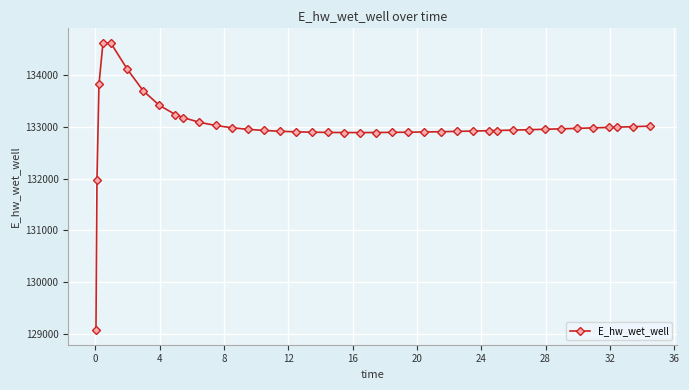

True or false: there are more than 0 points higher than both neighbors.

True